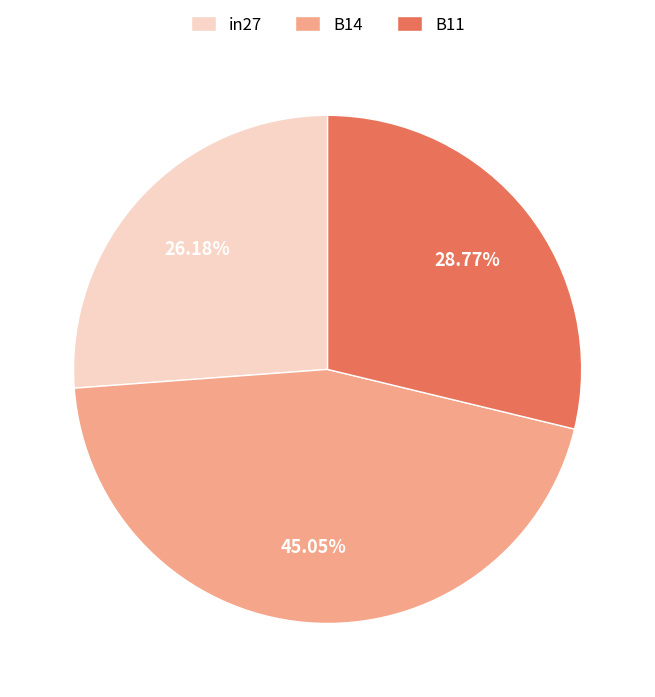

Does B14 represent more than half of the total?

No